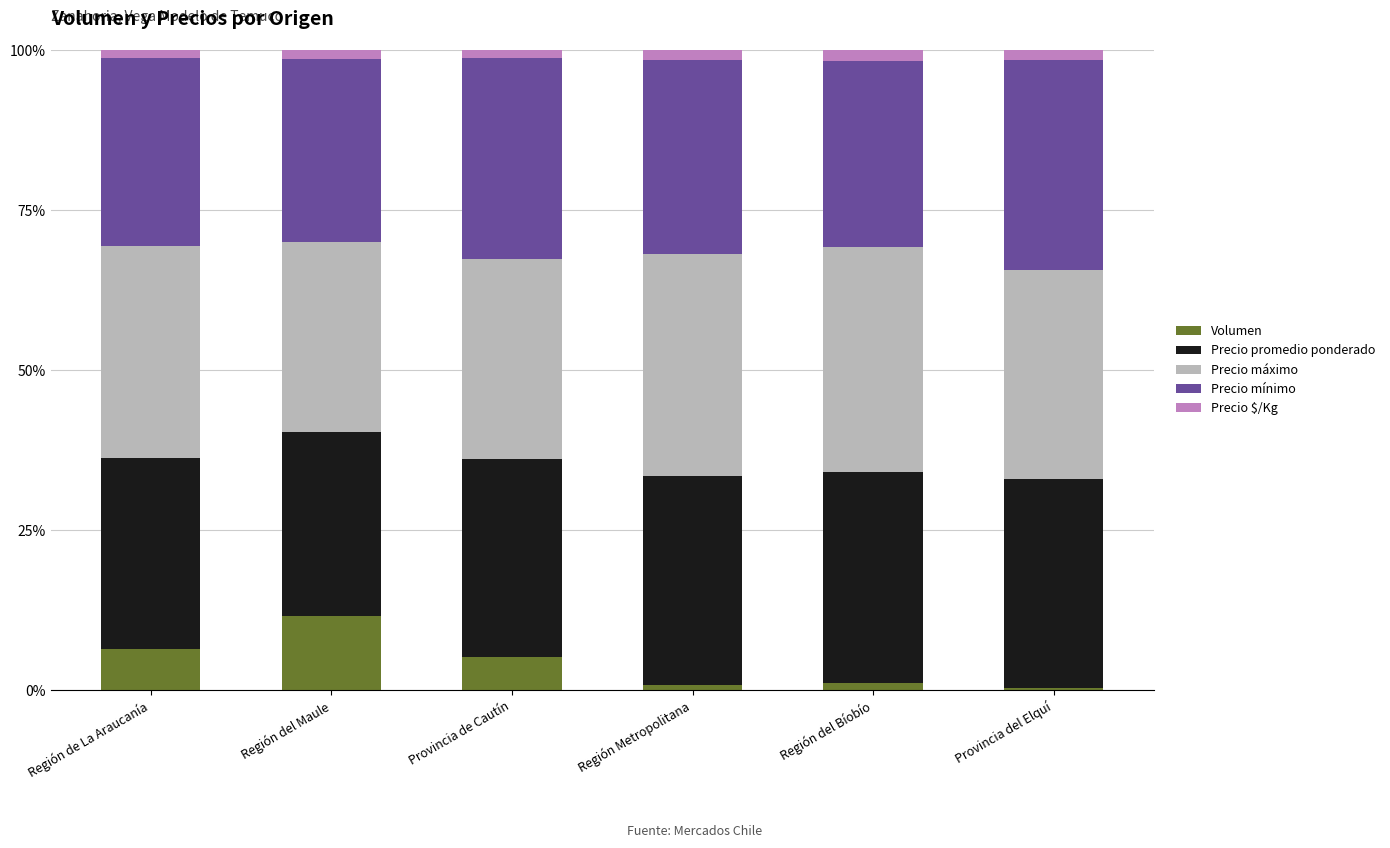

What is the total value across all series at Provincia de Cautín?

100.0